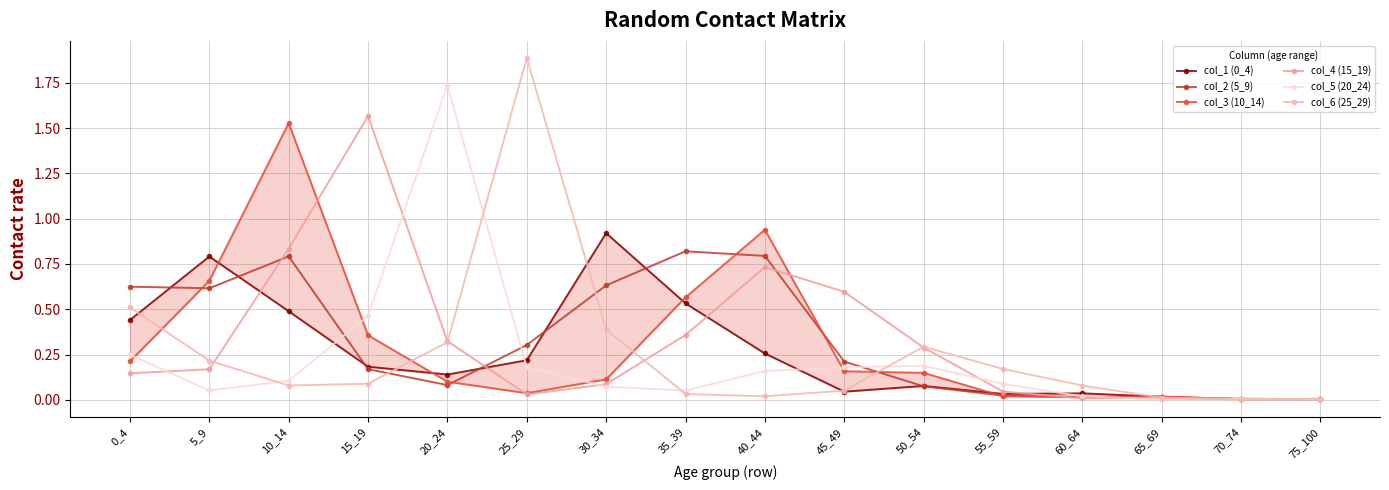

What is the difference between the maximum and minimum values in the col_6 (25_29) series?

1.9